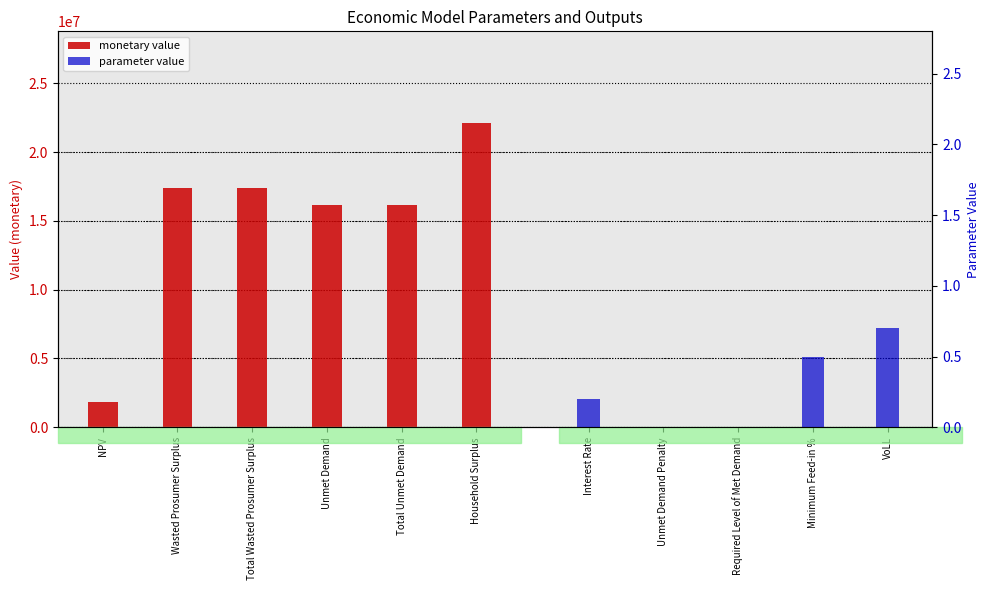

What is the label of the 2nd bar from the right?

Total Unmet Demand